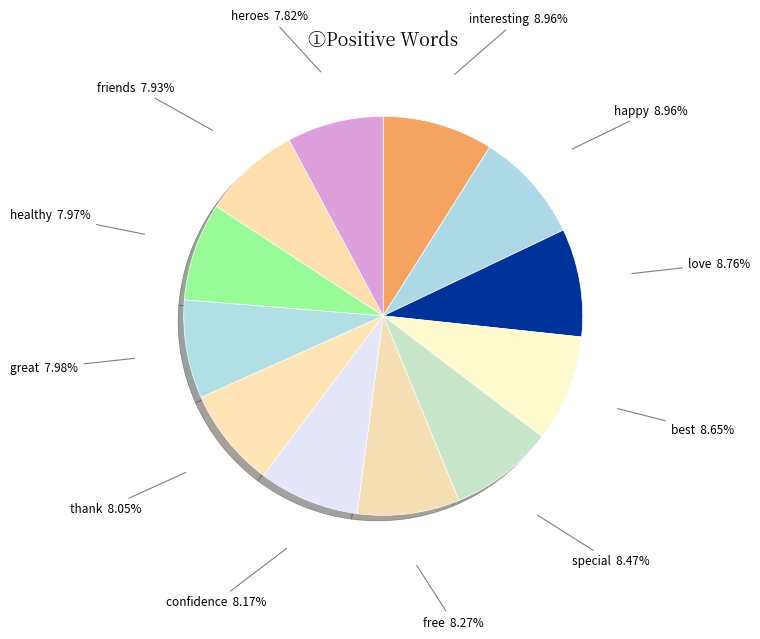

To the nearest percent, what percentage of the pie is confidence?

8%